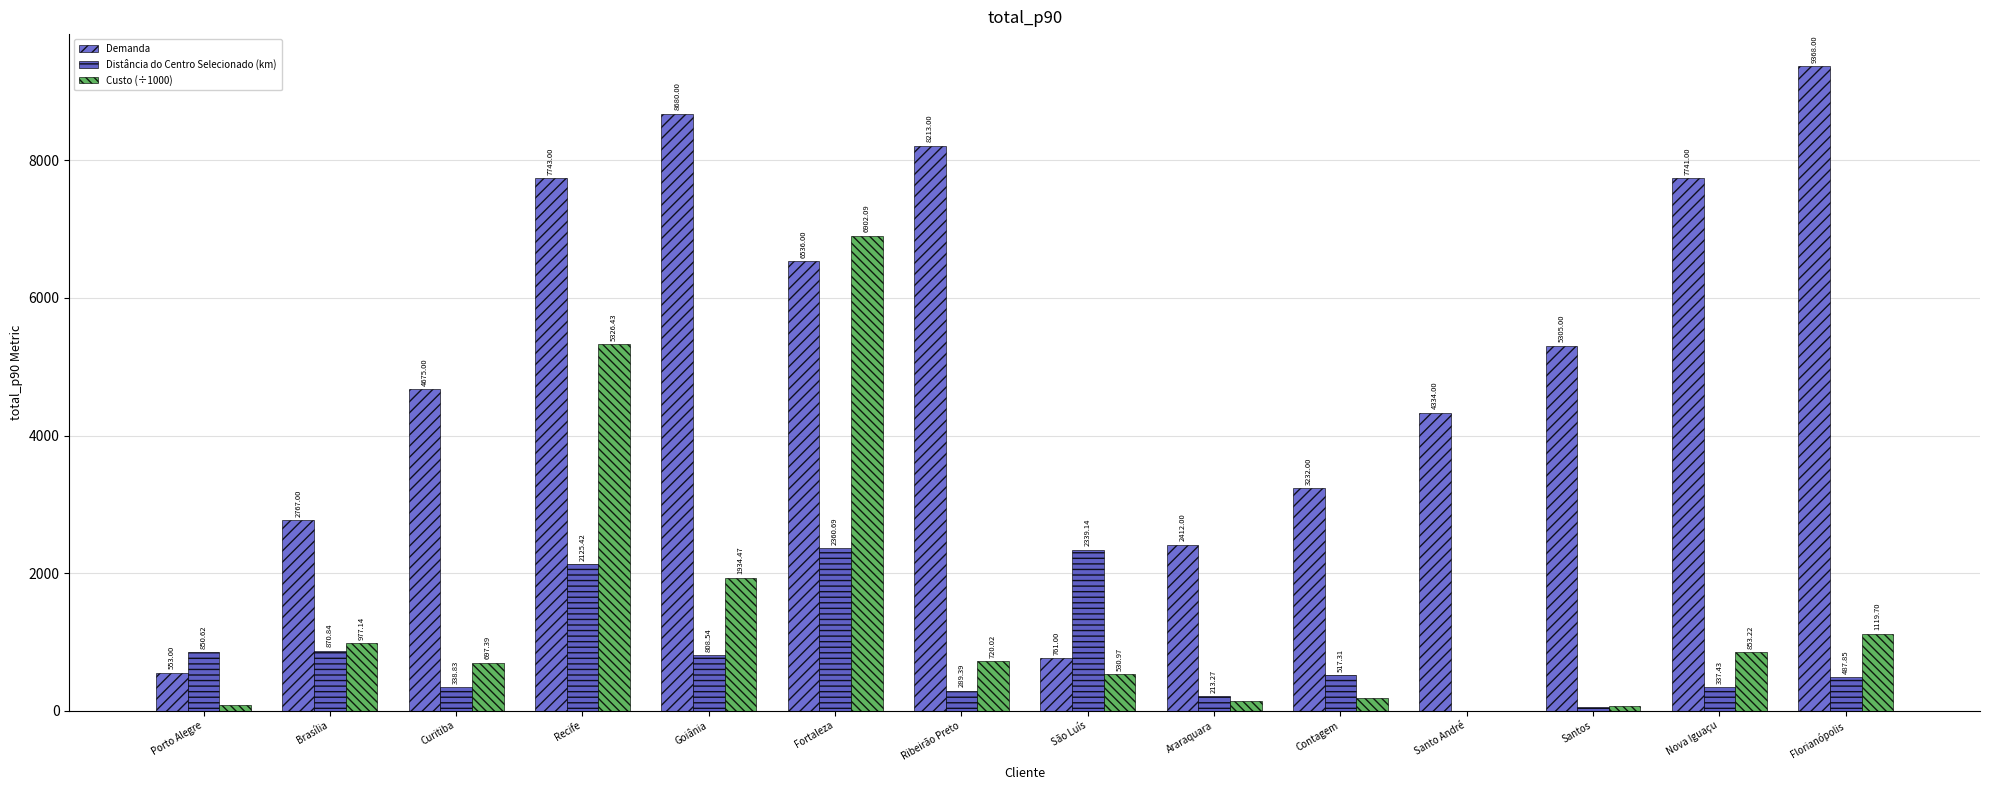

Are the bars horizontal?

No